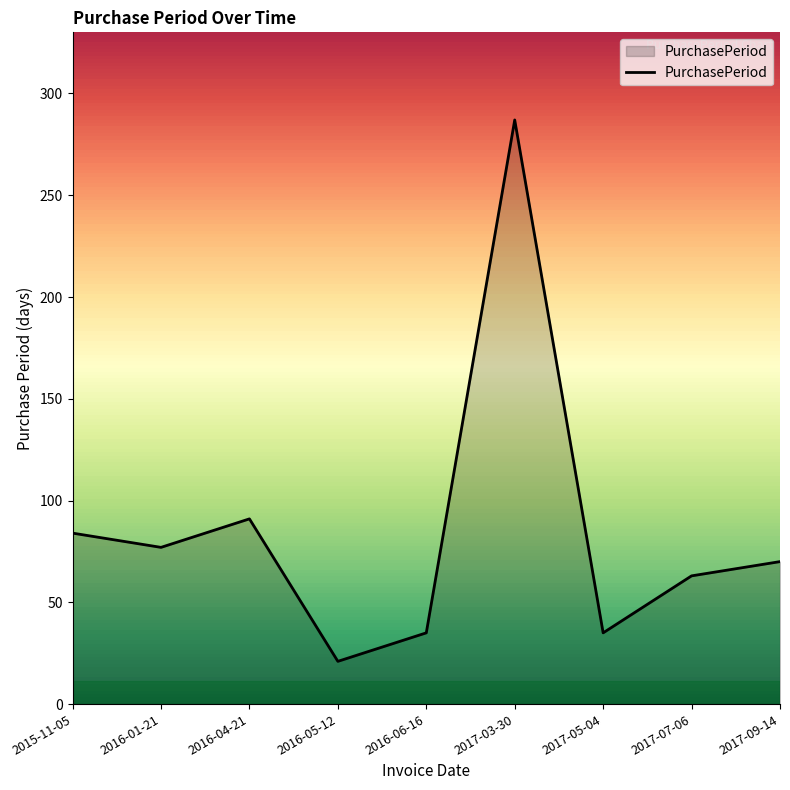

Read the value at 2017-07-06.

63